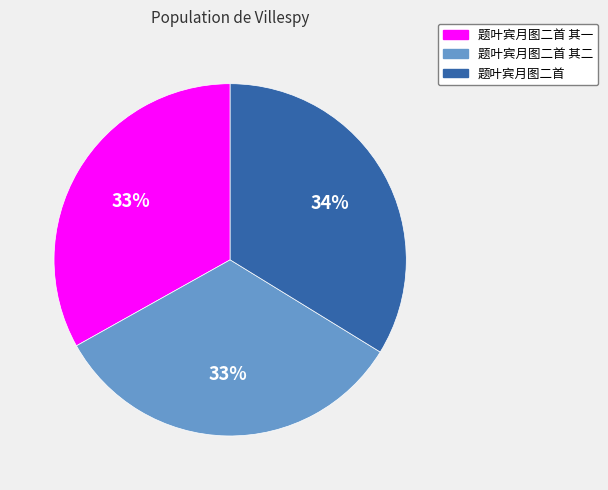

Count the number of slices in the pie.

3